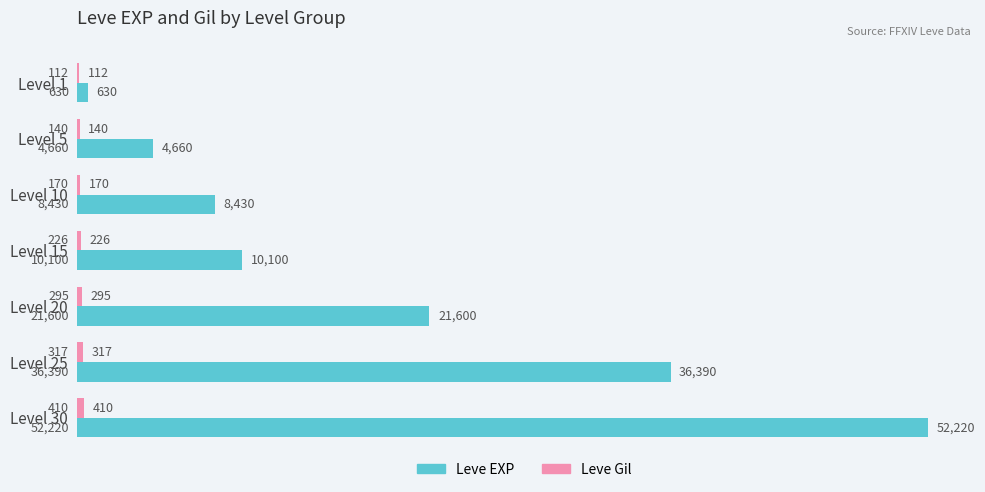

At which category is the sum across all series the highest?

Level 30